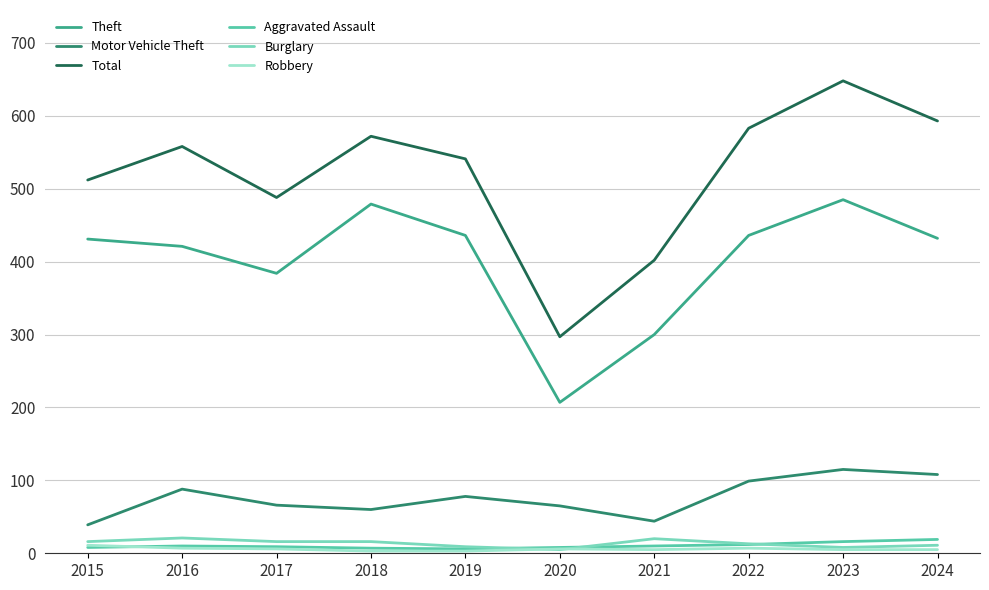

Which label corresponds to the largest value in the chart?

2023